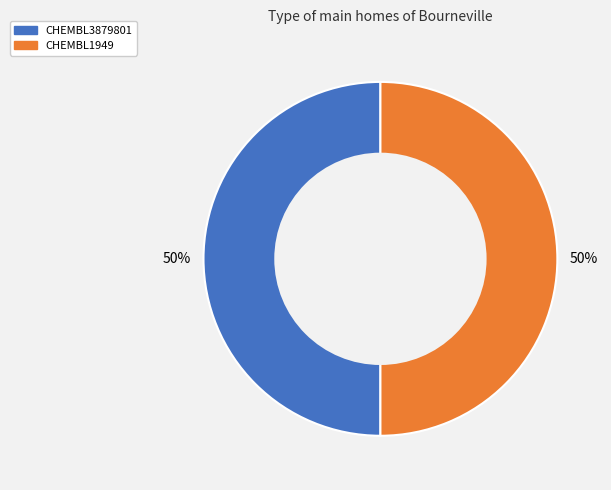

Combined, do CHEMBL3879801 and CHEMBL1949 account for over 50%?

Yes